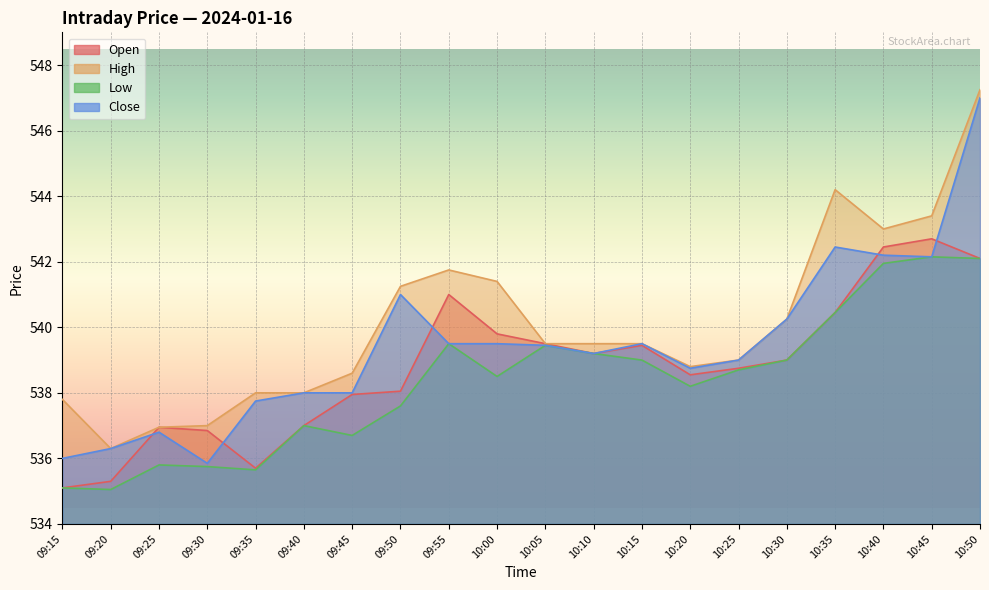

In Close, how many points are lower than both neighbors (excluding endpoints)?

4